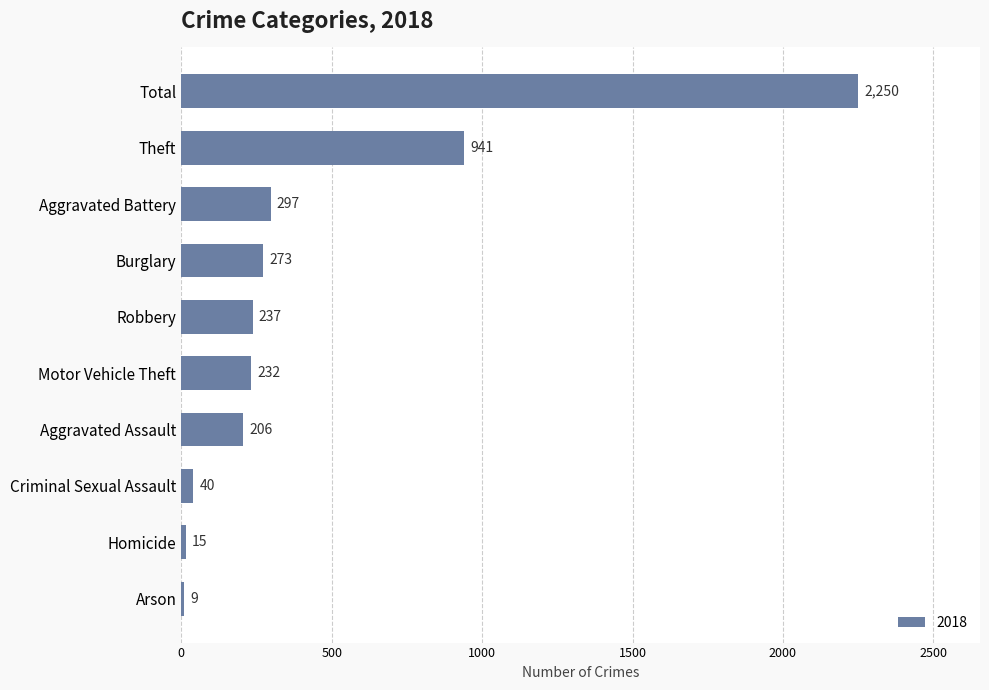

What value does the data have at Aggravated Assault, to the nearest 100?

200